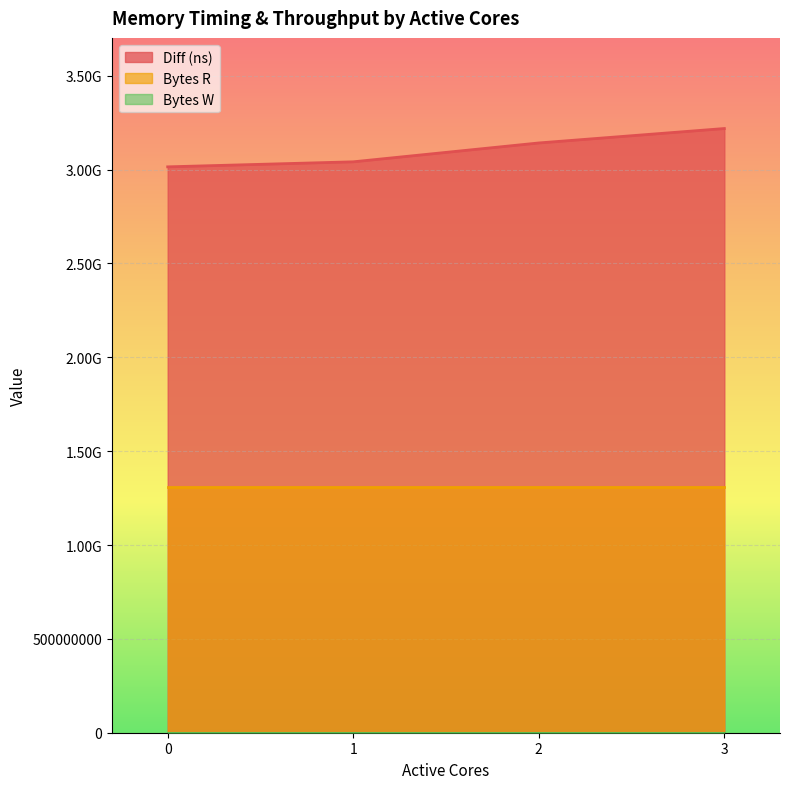

Reading left to right, transcribe all the data shown in this chart.

Diff (ns): 0=3014949535	1=3041742022	2=3142224613	3=3219123386
Bytes R: 0=1310720000	1=1310720000	2=1310720000	3=1310720000
Bytes W: 0=0	1=0	2=0	3=0